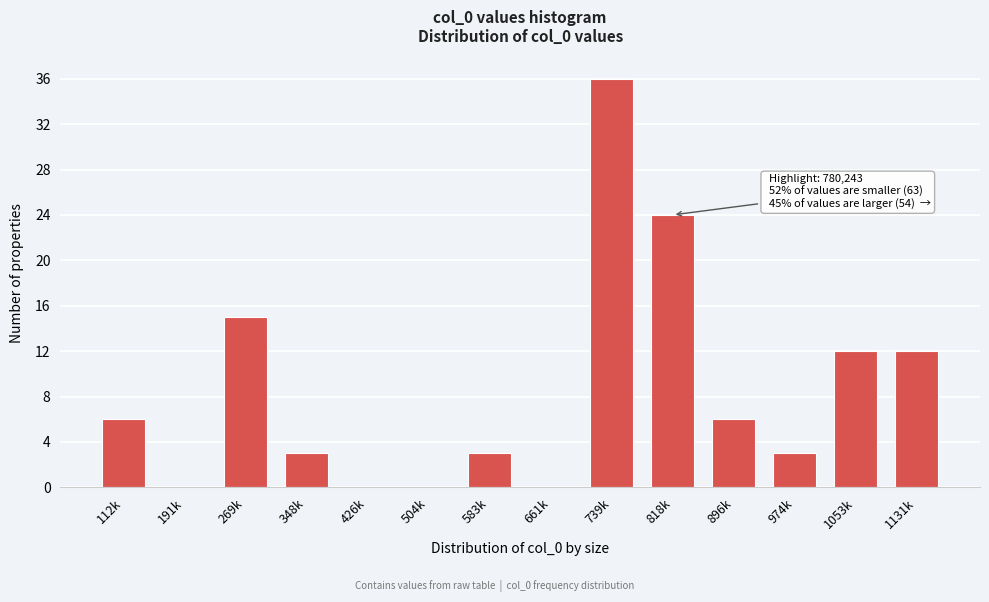

Reading left to right, extract all data points from this chart.

112k=6	191k=0	269k=15	348k=3	426k=0	504k=0	583k=3	661k=0	739k=36	818k=24	896k=6	974k=3	1053k=12	1131k=12